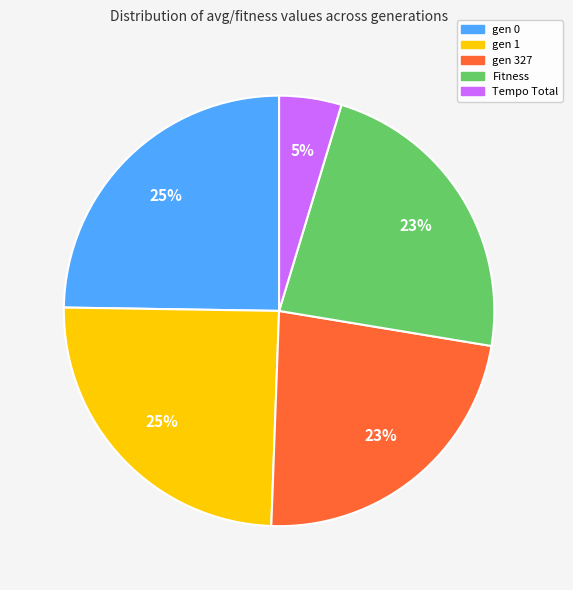

Does any single category account for the majority?

No